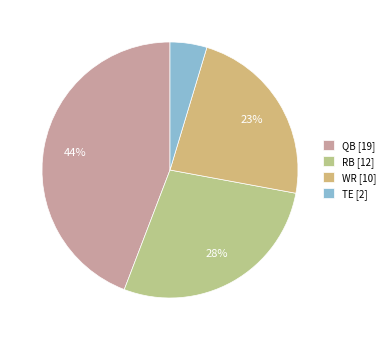

Which slice is the smallest?

TE